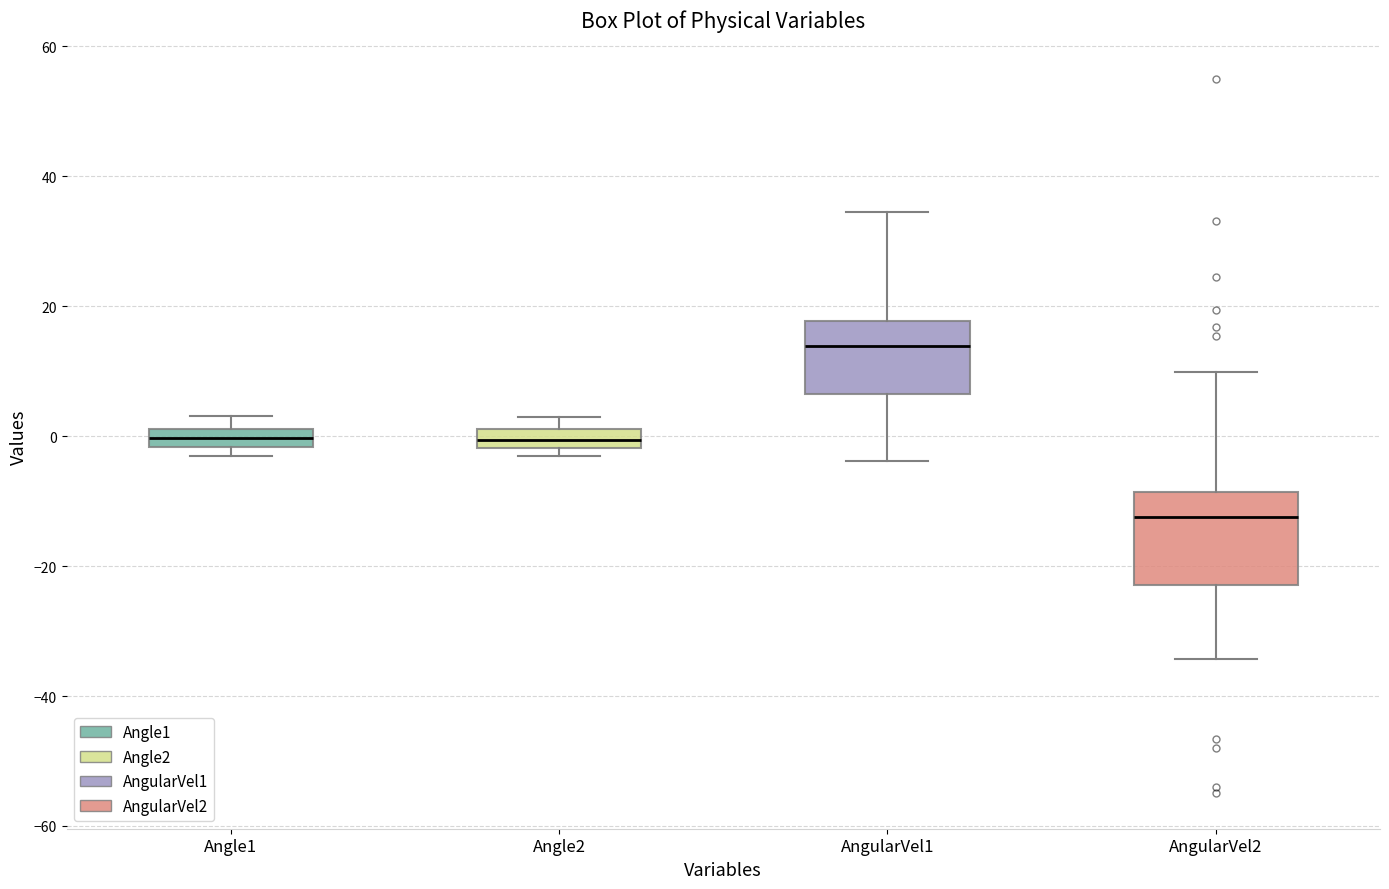

Which box has the highest median line?

AngularVel1